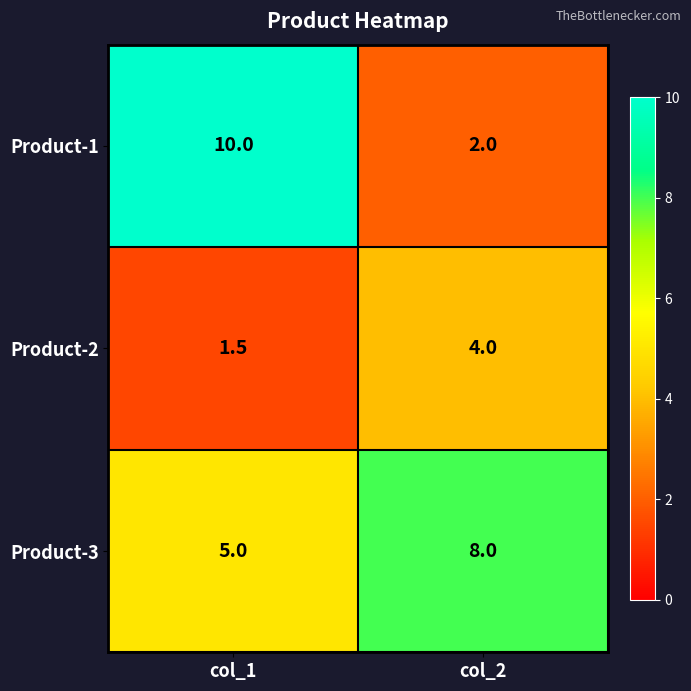

Reading right to left, transcribe all the data shown in this chart.

Product-1: 2.0	10.0
Product-2: 4.0	1.5
Product-3: 8.0	5.0